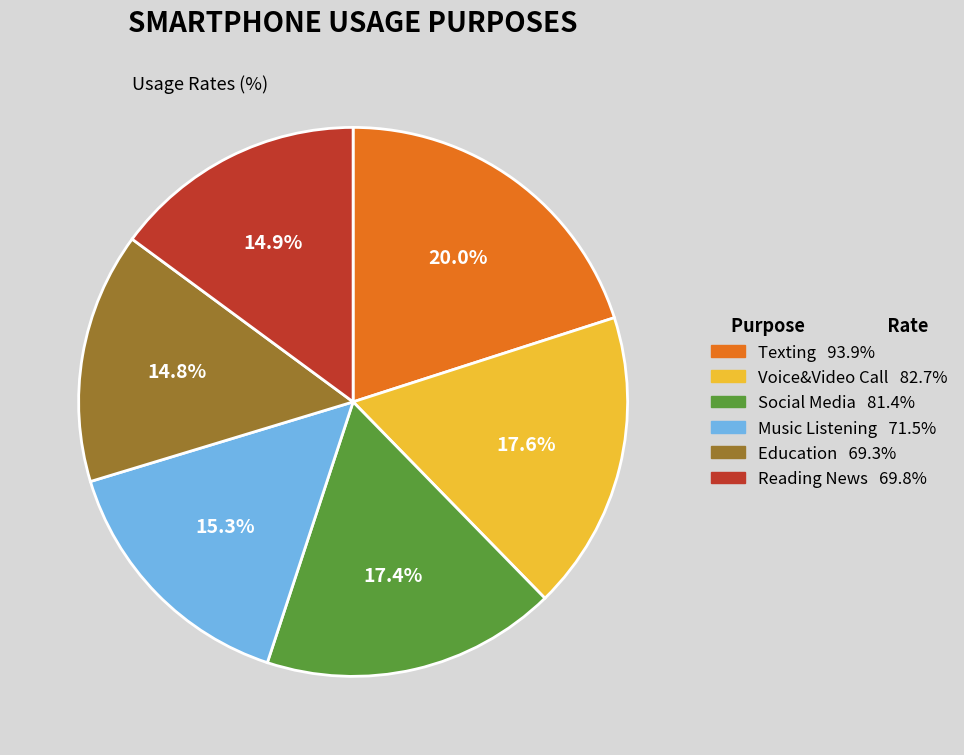

How much of the chart is everything except Education?

85.2%